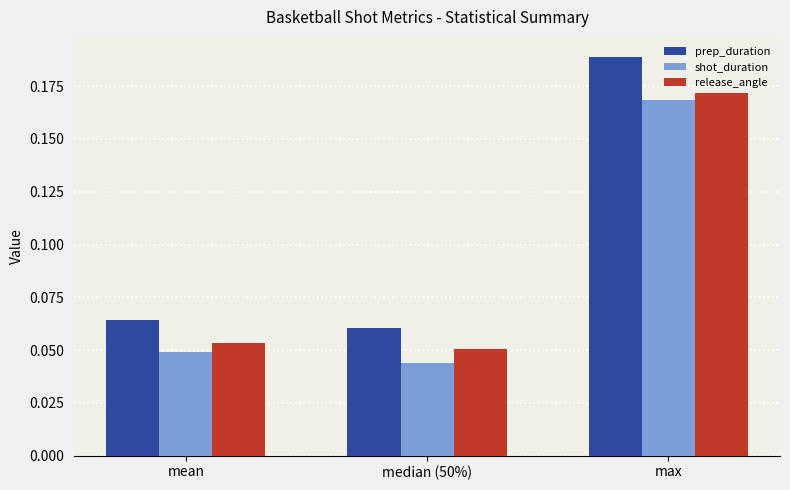

At which label does prep_duration reach its peak?

max